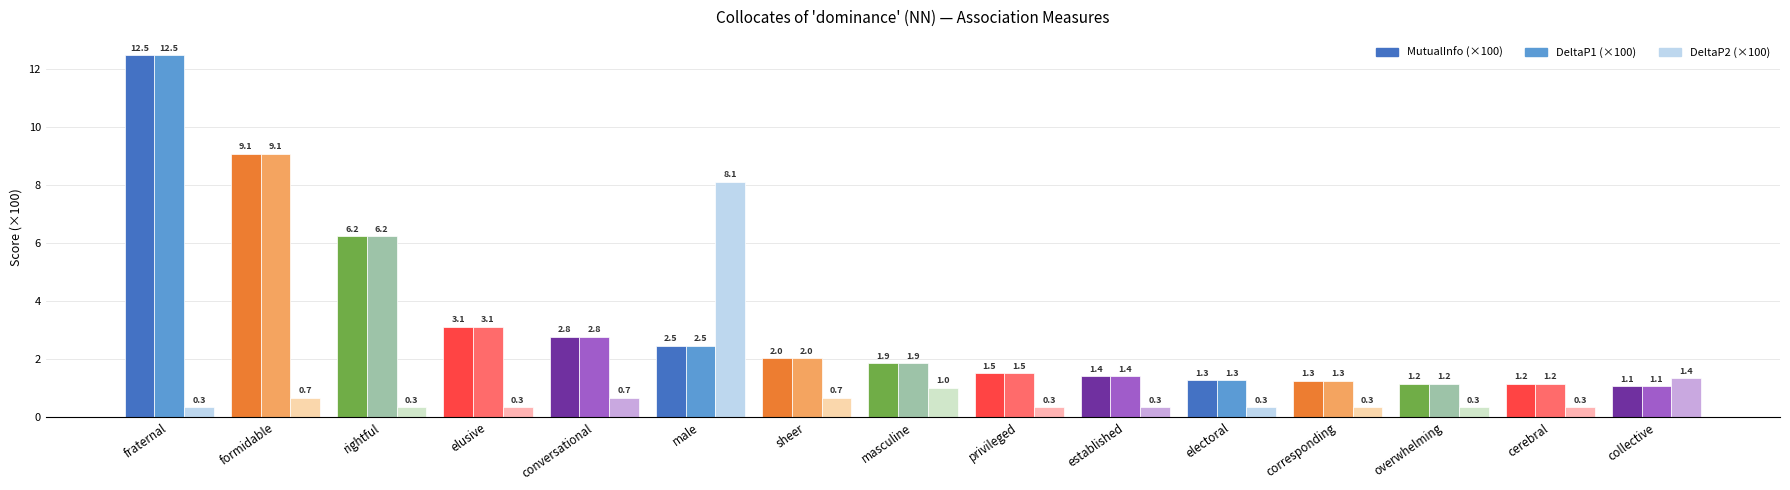

Is the value of DeltaP1 (×100) at electoral greater than the value of MutualInfo (×100) at conversational?

No